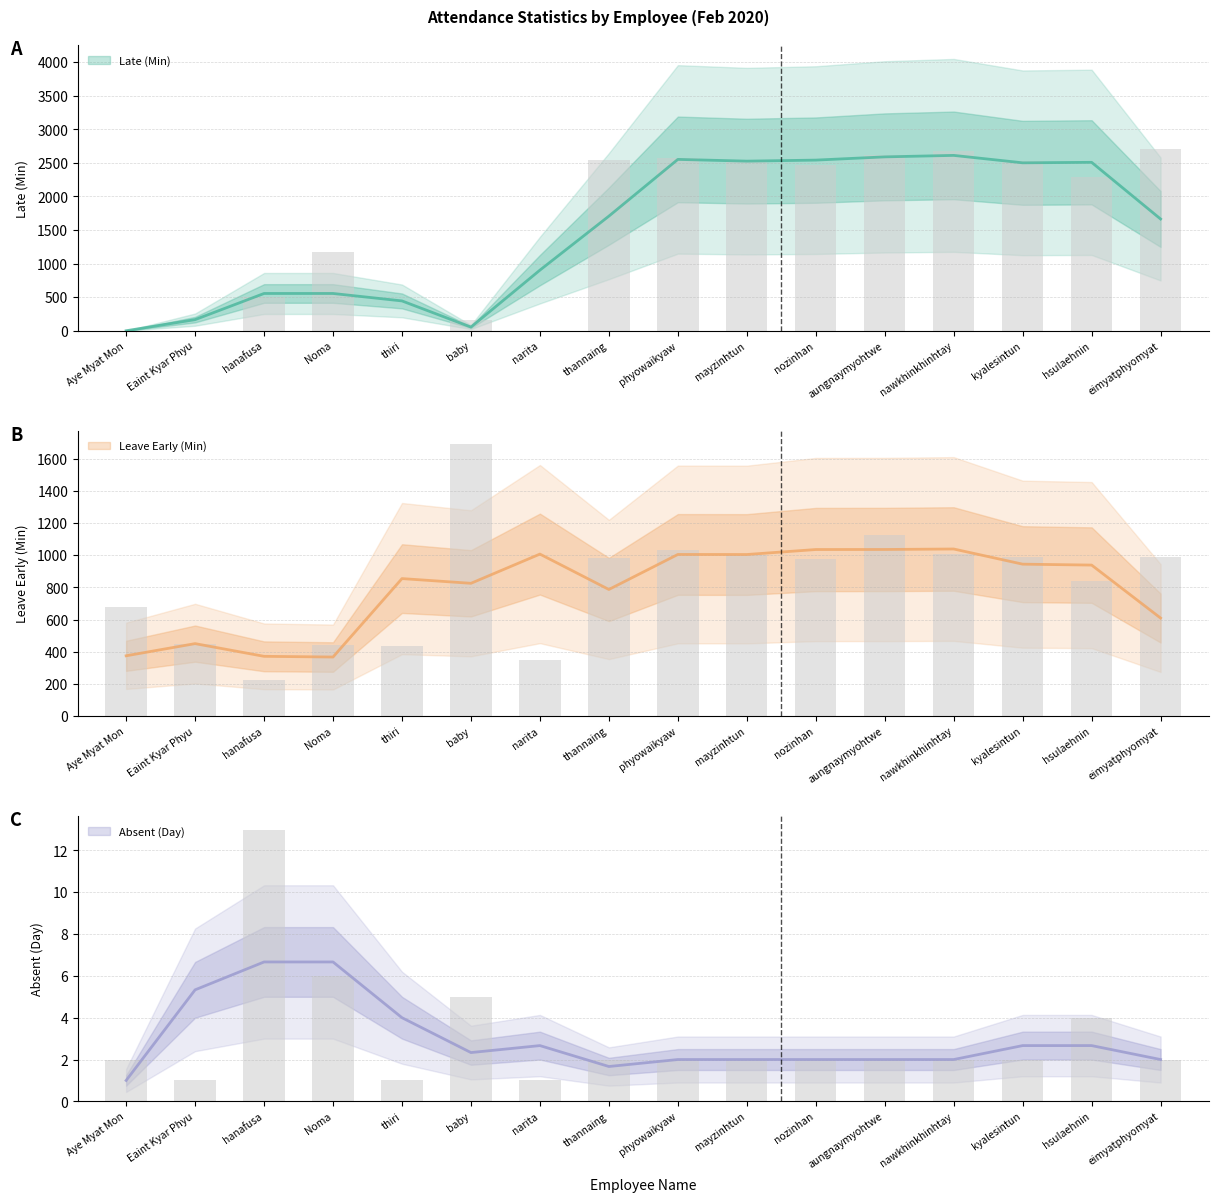

What position from the left is hanafusa?

3